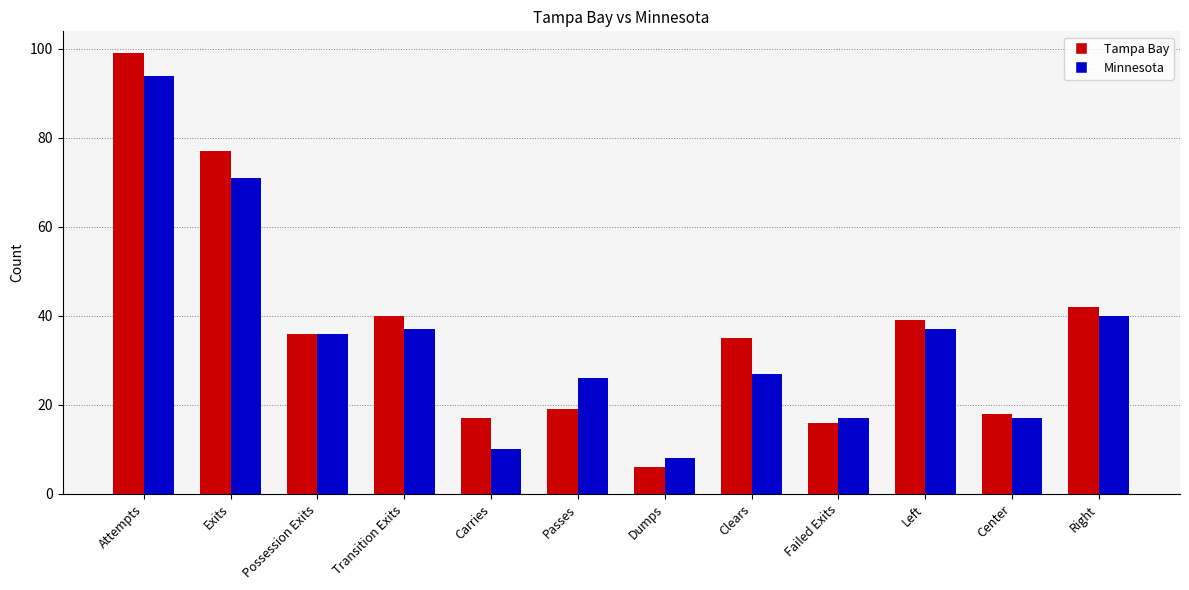

Rank the series by their maximum value, from highest to lowest.

Tampa Bay, Minnesota